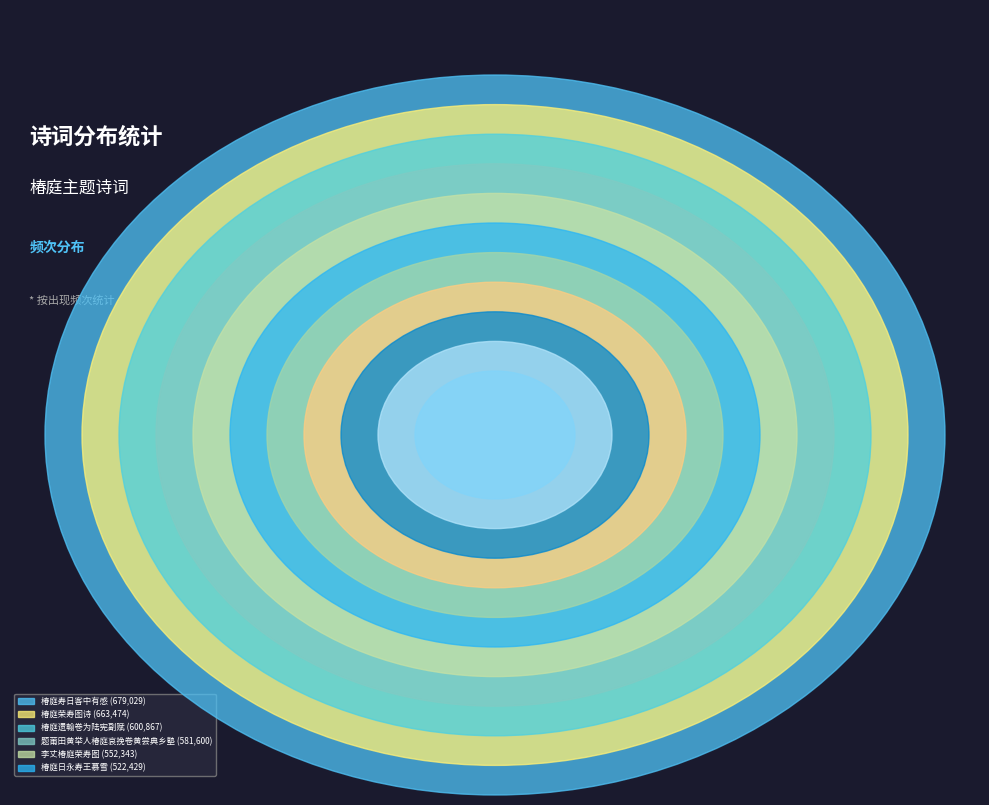

To the nearest percent, what is the average slice percentage?

9%